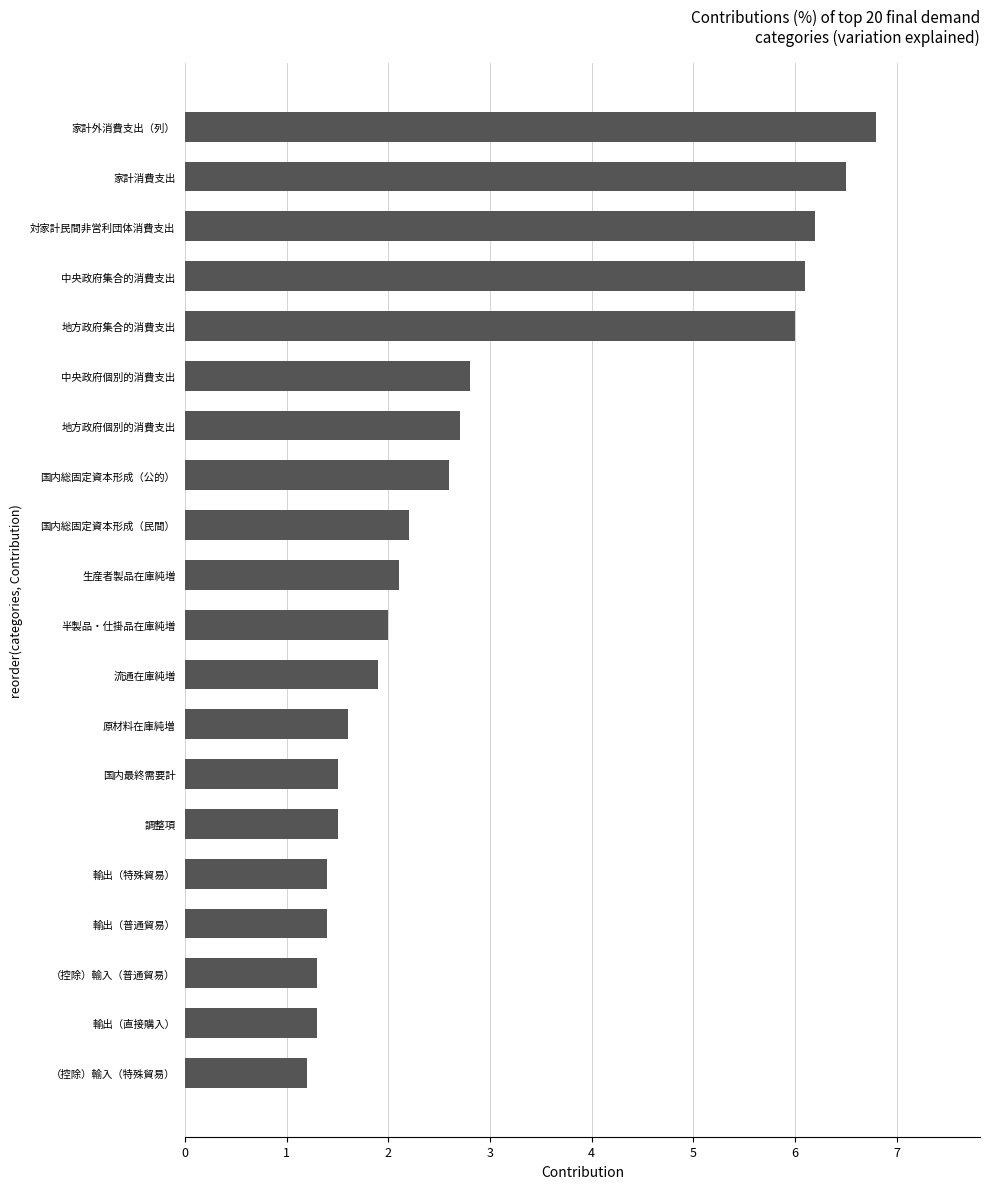

Reading bottom to top, what are all the values shown in this chart?

（控除）輸入（特殊貿易）=1.2	輸出（直接購入）=1.3	（控除）輸入（普通貿易）=1.3	輸出（普通貿易）=1.4	輸出（特殊貿易）=1.4	調整項=1.5	国内最終需要計=1.5	原材料在庫純増=1.6	流通在庫純増=1.9	半製品・仕掛品在庫純増=2.0	生産者製品在庫純増=2.1	国内総固定資本形成（民間）=2.2	国内総固定資本形成（公的）=2.6	地方政府個別的消費支出=2.7	中央政府個別的消費支出=2.8	地方政府集合的消費支出=6.0	中央政府集合的消費支出=6.1	対家計民間非営利団体消費支出=6.2	家計消費支出=6.5	家計外消費支出（列）=6.8